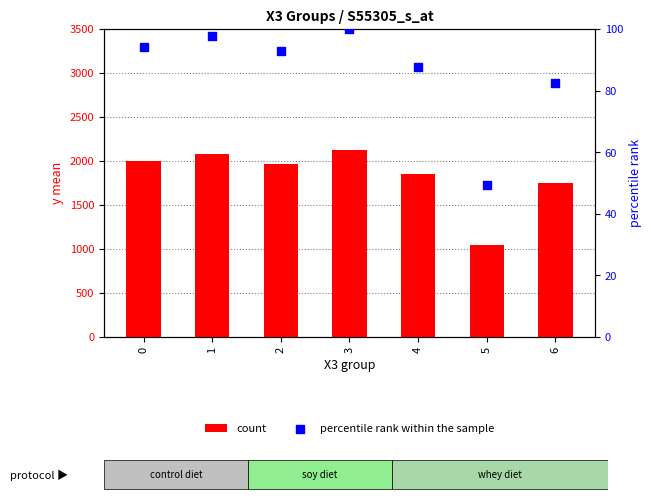

Which series contains the lowest Y value?

percentile rank within the sample